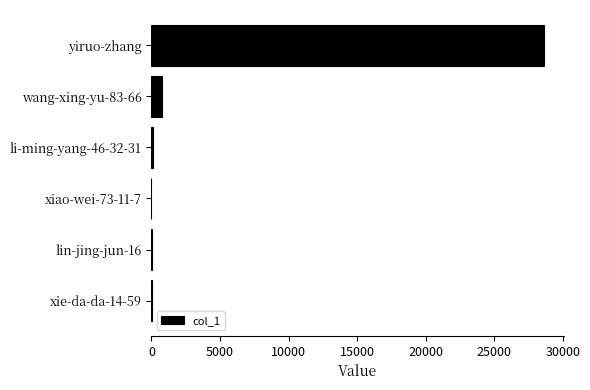

Is it true that the value at yiruo-zhang is 7692?

False